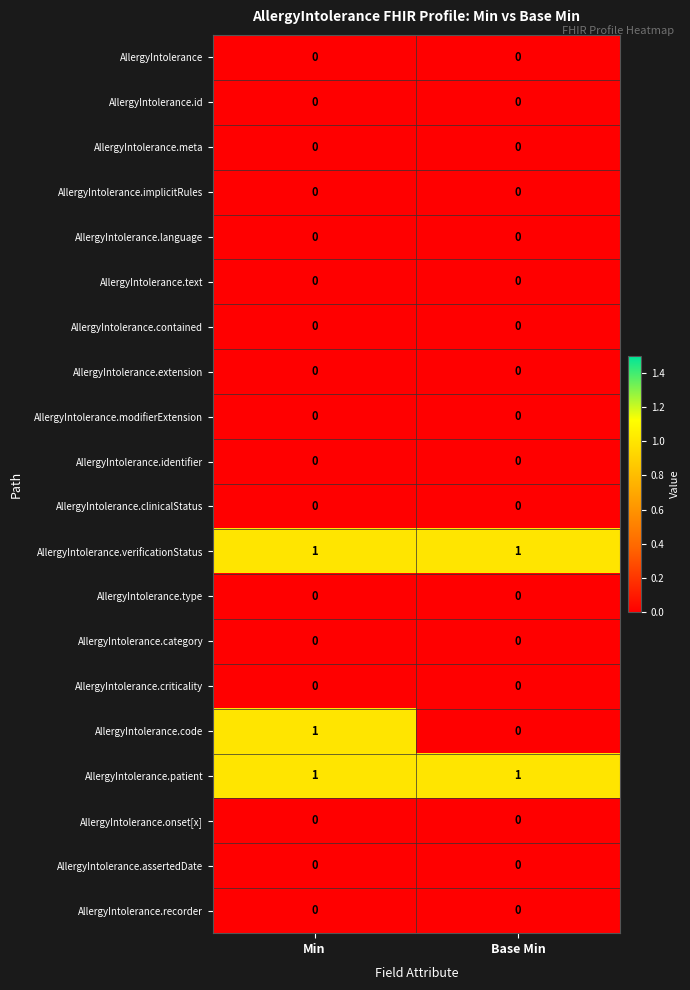

Which series changed the most between Min and Base Min?

AllergyIntolerance.code